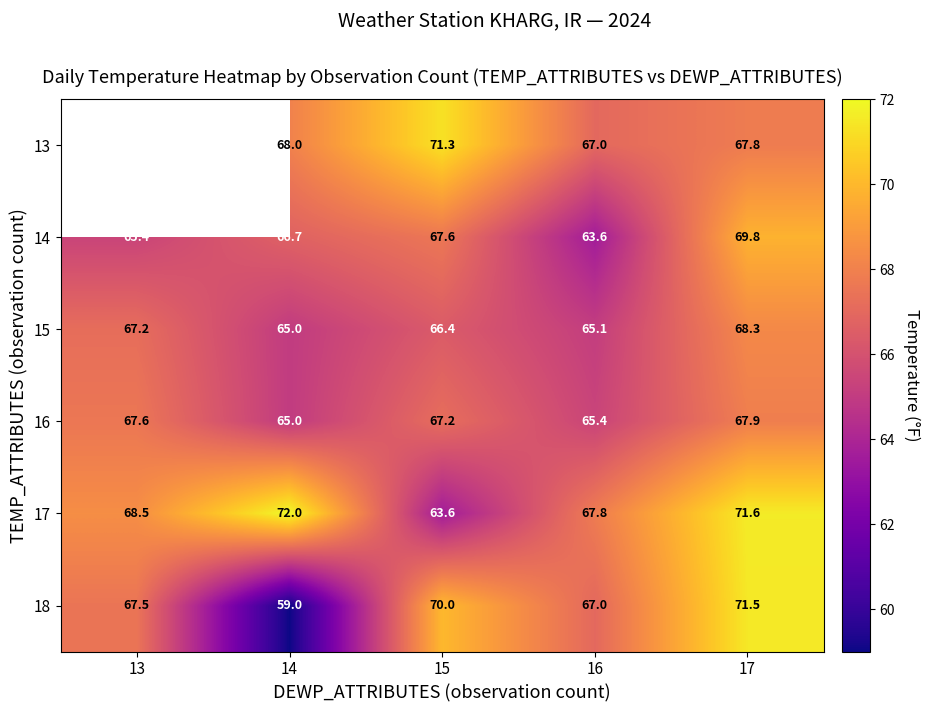

At which label does 17 first exceed 68?

13